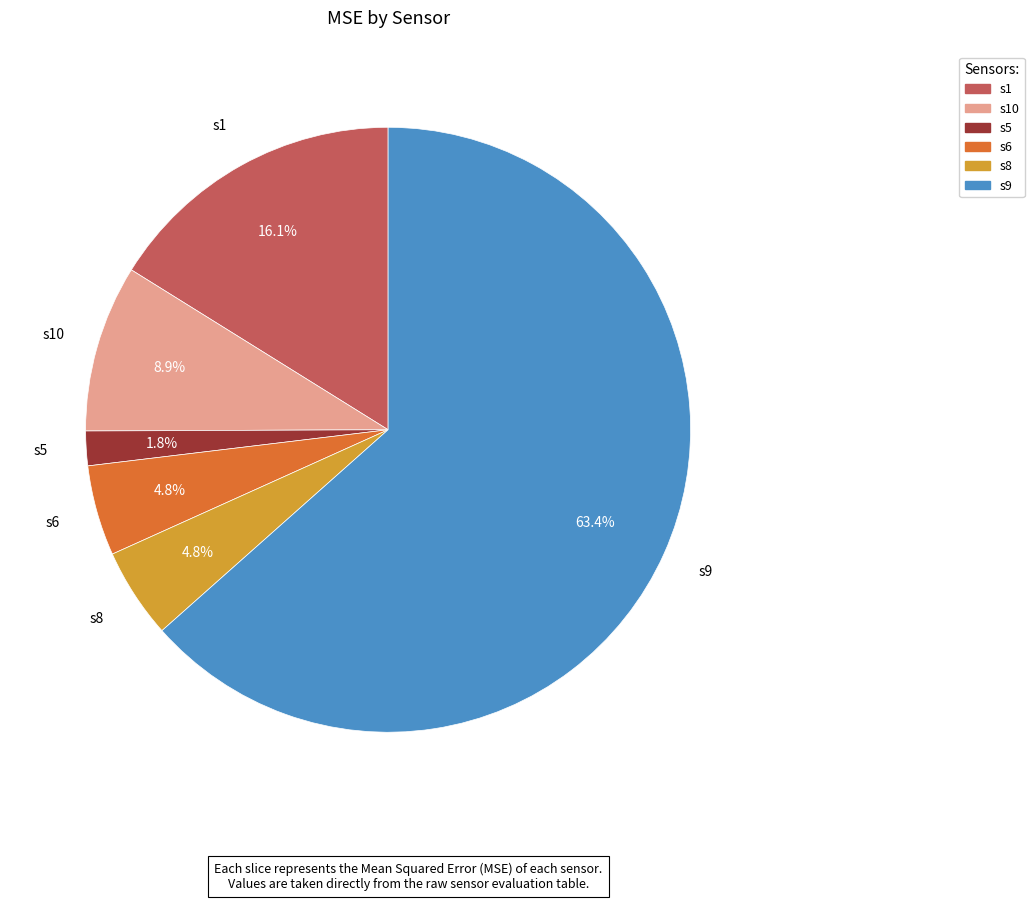

To the nearest percent, what is the combined percentage of s8 and s9?

68%